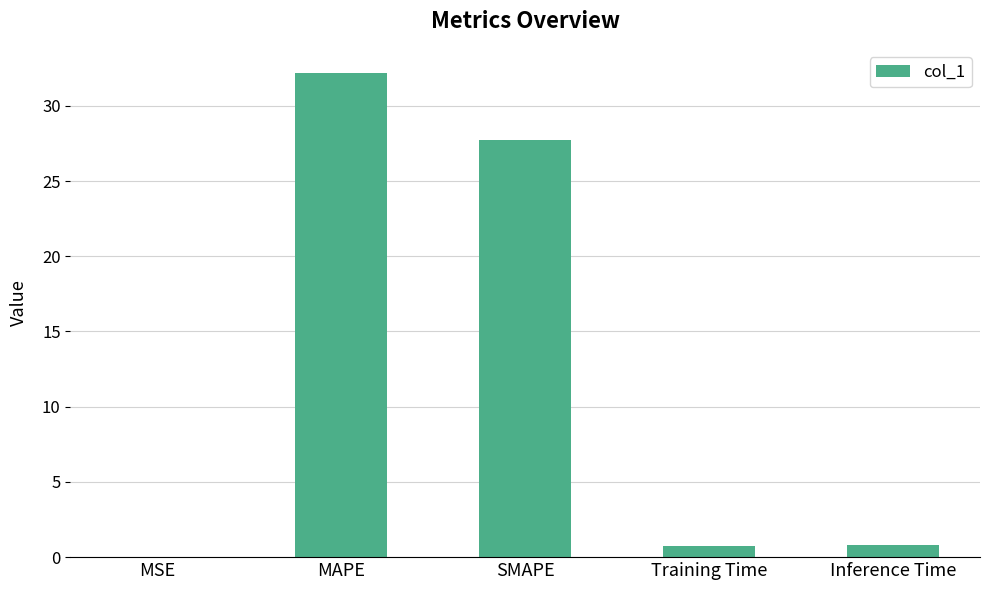

At which category does the chart reach its peak across all series?

MAPE